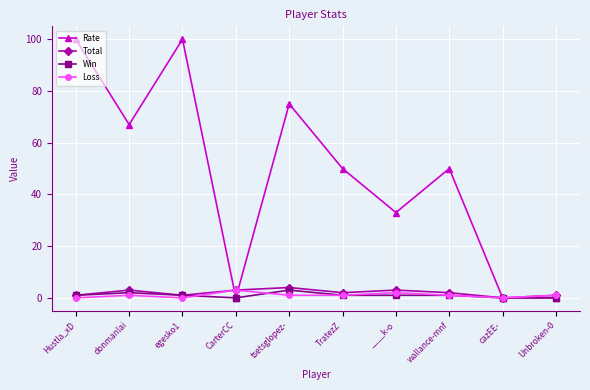

Rank the series at tsetsglopez- from lowest to highest value.

Loss, Win, Total, Rate